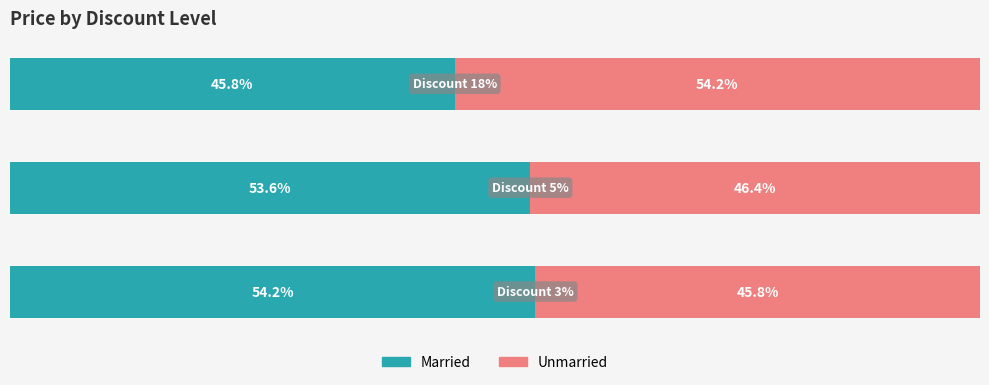

What are all the series names shown in the legend?

Married, Unmarried